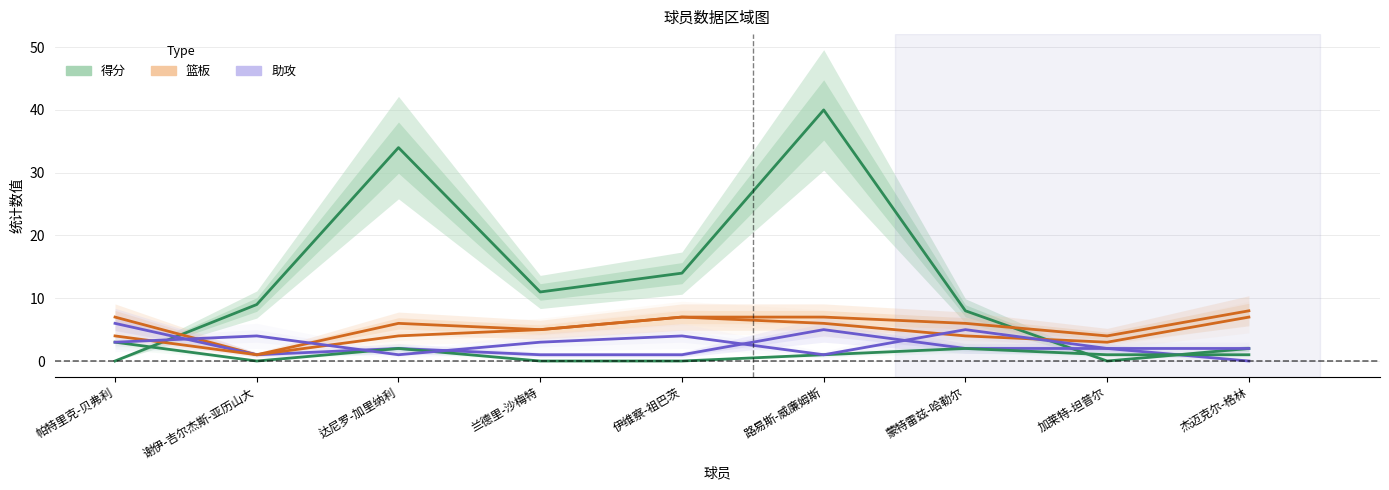

What is the lowest value of the 后场篮板 series?

1